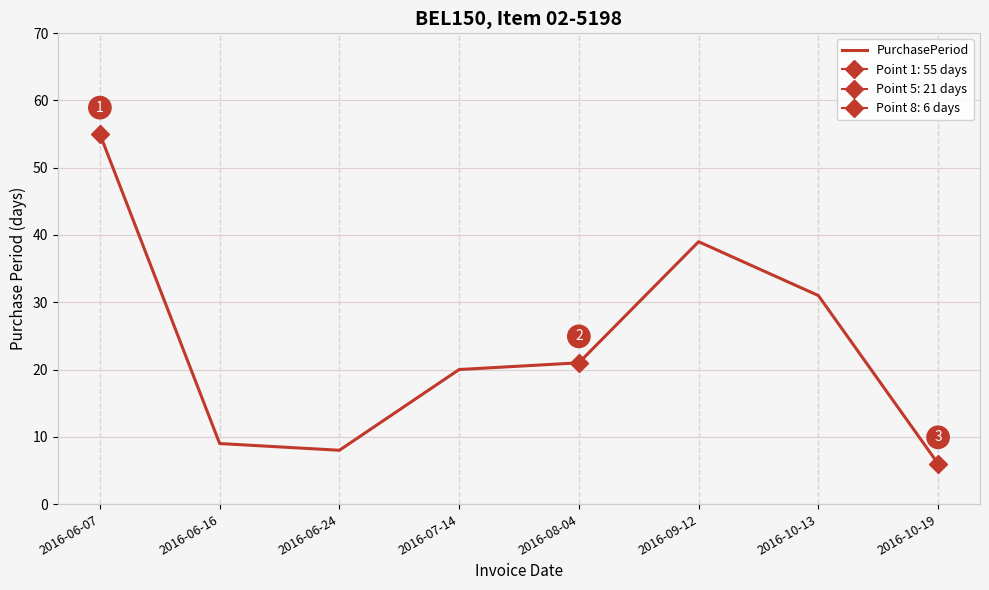

Is this an area chart (filled region under the line)?

No